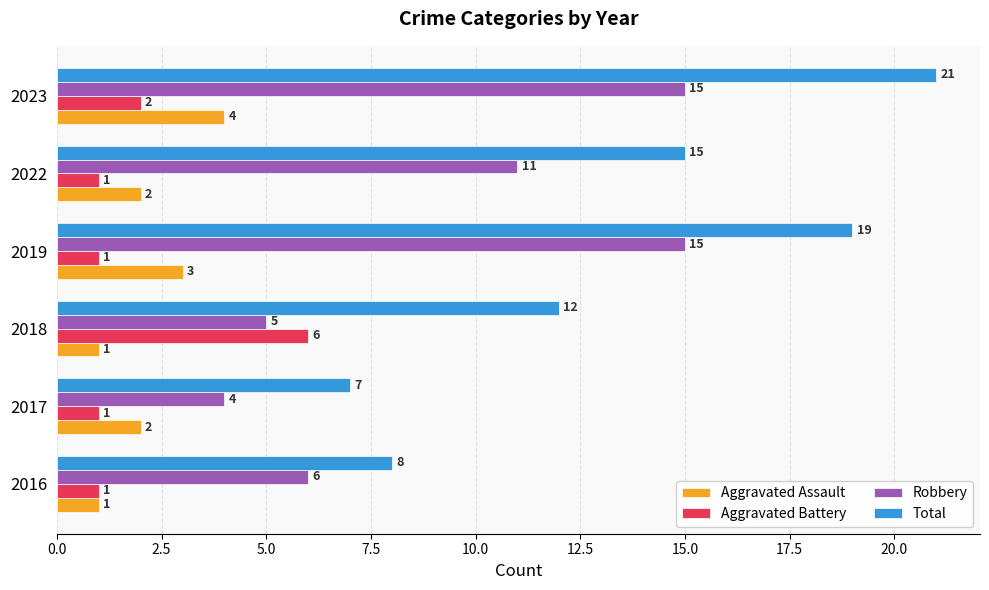

At how many categories does at least one series exceed 3?

6